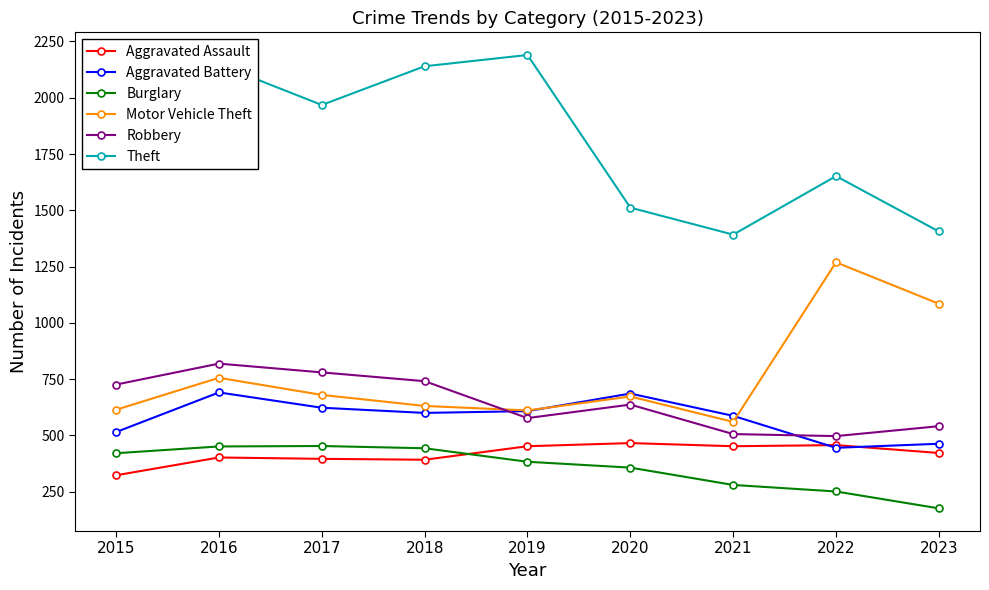

The Burglary series shows 453 at 2017. True or false?

True